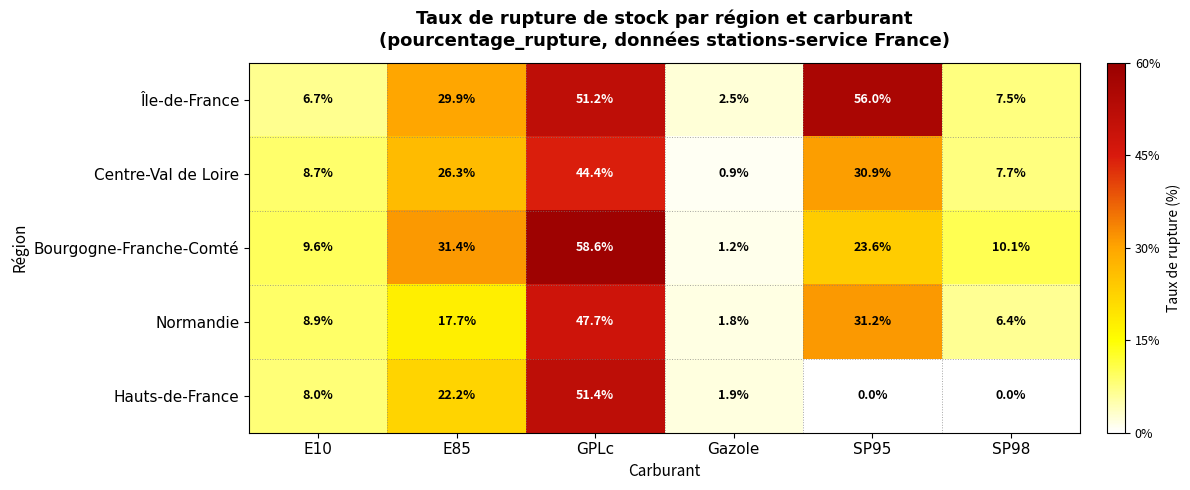

Is it true that Île-de-France equals 7.5 at SP98?

True